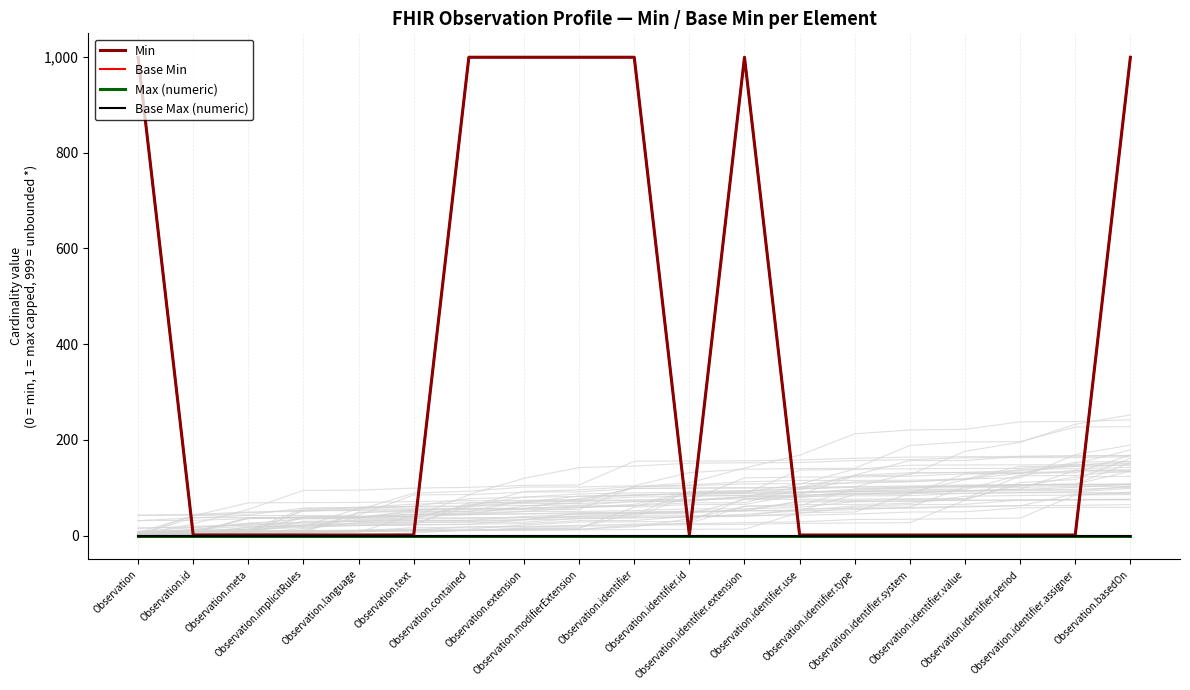

Reading left to right, transcribe all the data shown in this chart.

Min: 999	1	1	1	1	1	999	999	999	999	1	999	1	1	1	1	1	1	999
Base Min: 999	1	1	1	1	1	999	999	999	999	1	999	1	1	1	1	1	1	999
Max (numeric): 0	0	0	0	0	0	0	0	0	0	0	0	0	0	0	0	0	0	0
Base Max (numeric): 0	0	0	0	0	0	0	0	0	0	0	0	0	0	0	0	0	0	0